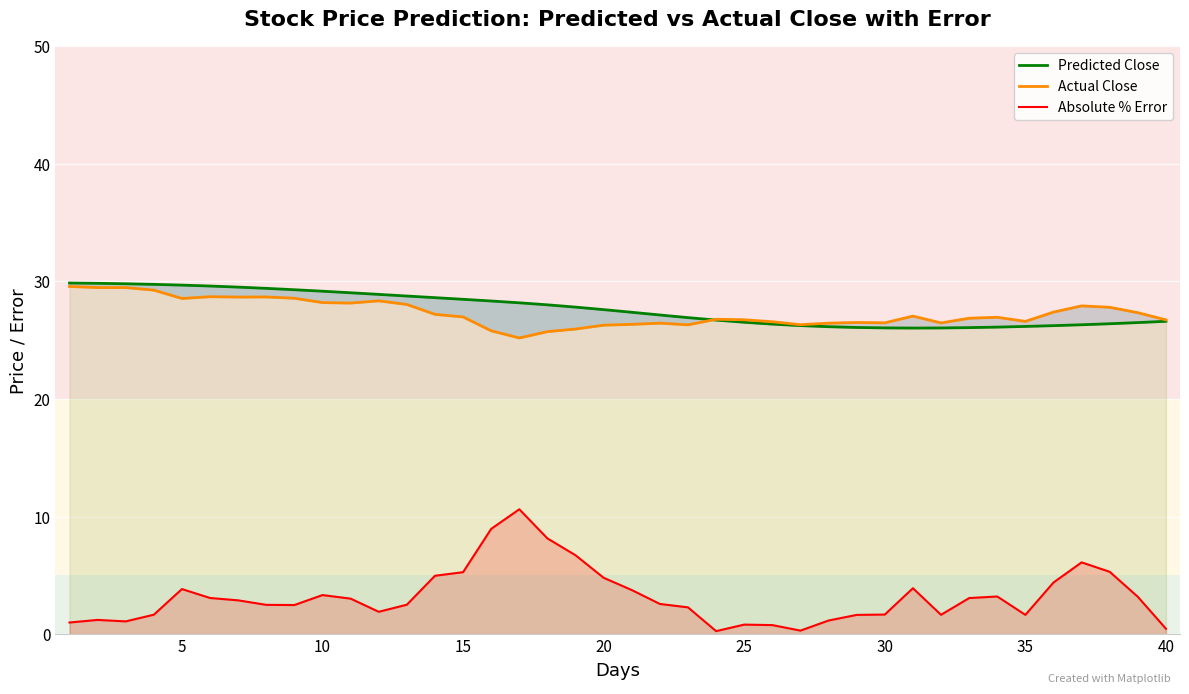

True or false: Absolute % Error and Actual Close intersect in this chart.

False